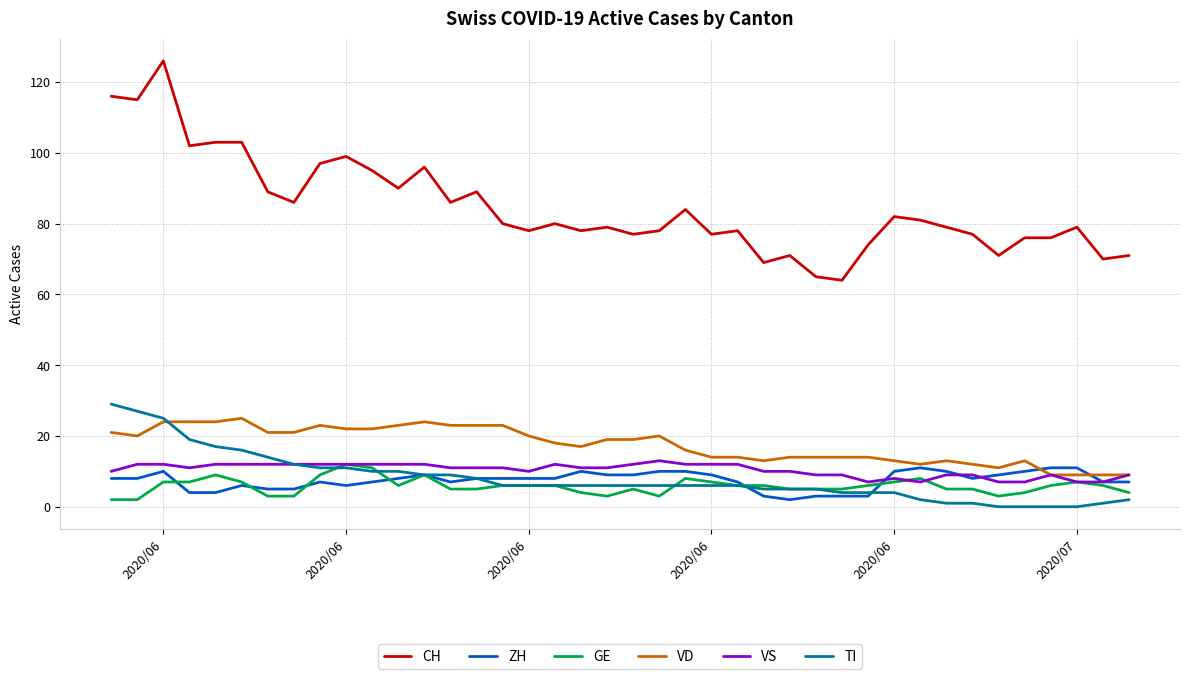

Which series has the largest range (max minus min)?

CH